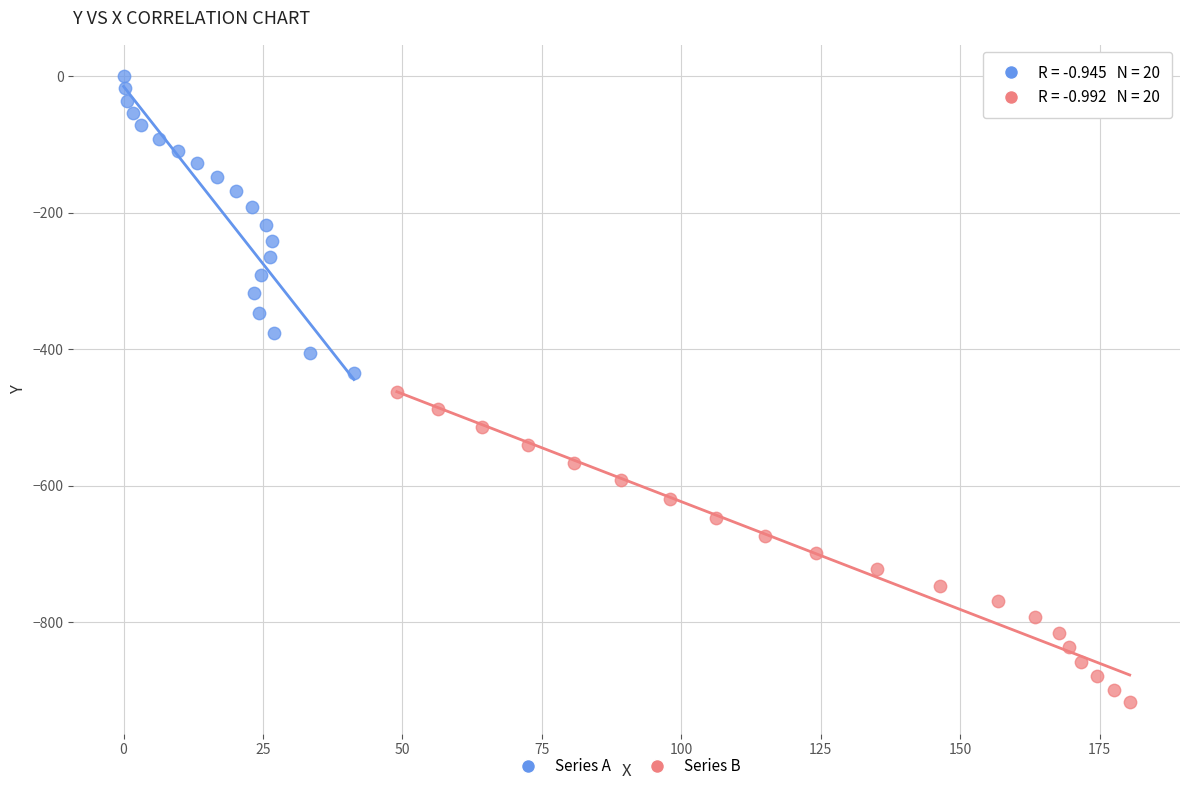

Which series has the widest spread of Y values?

Series B